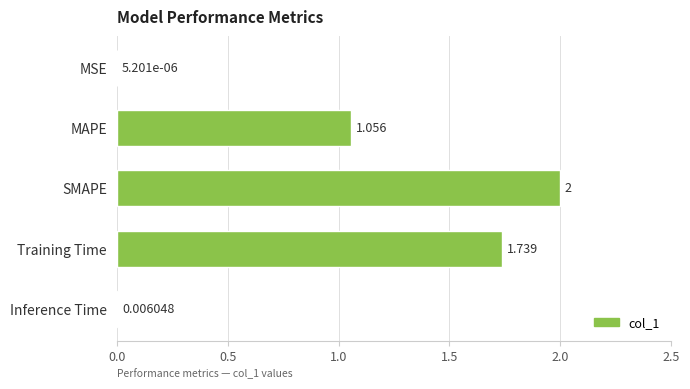

Where is the data nearest to the value 1?

MAPE